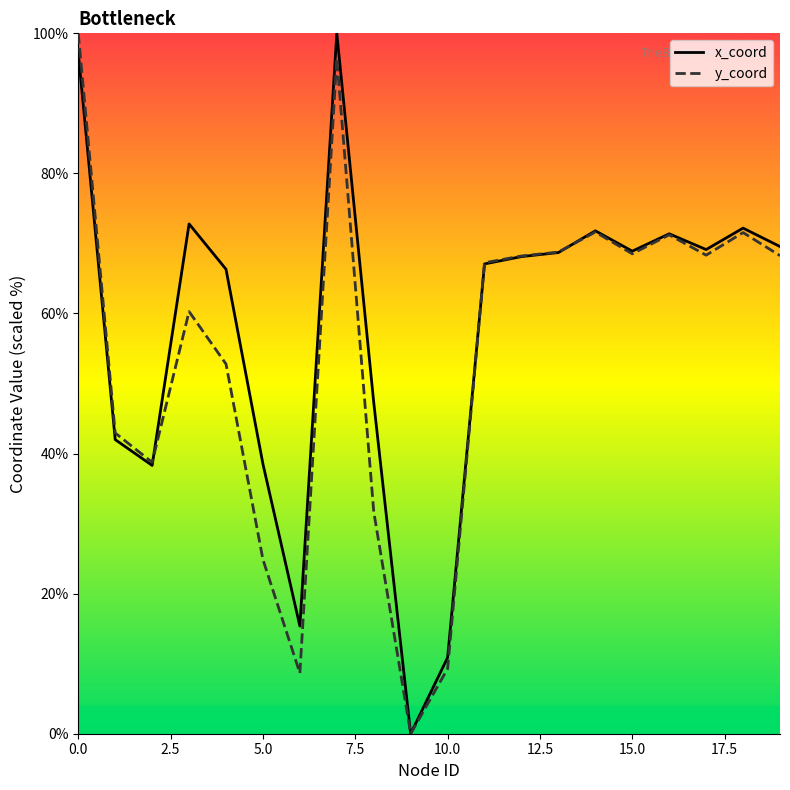

What is the maximum value shown in the chart?

100.0